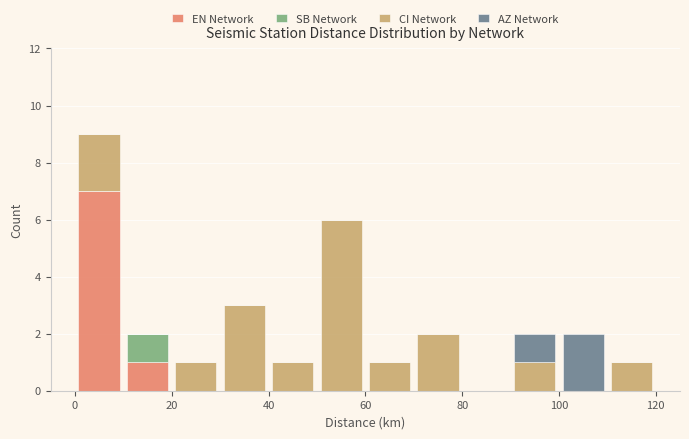

What is the total height of the stacked bar covering 10 to 20 on the x-axis? The values are not printed on the chart, so give them approximately, as read against the axis.

2